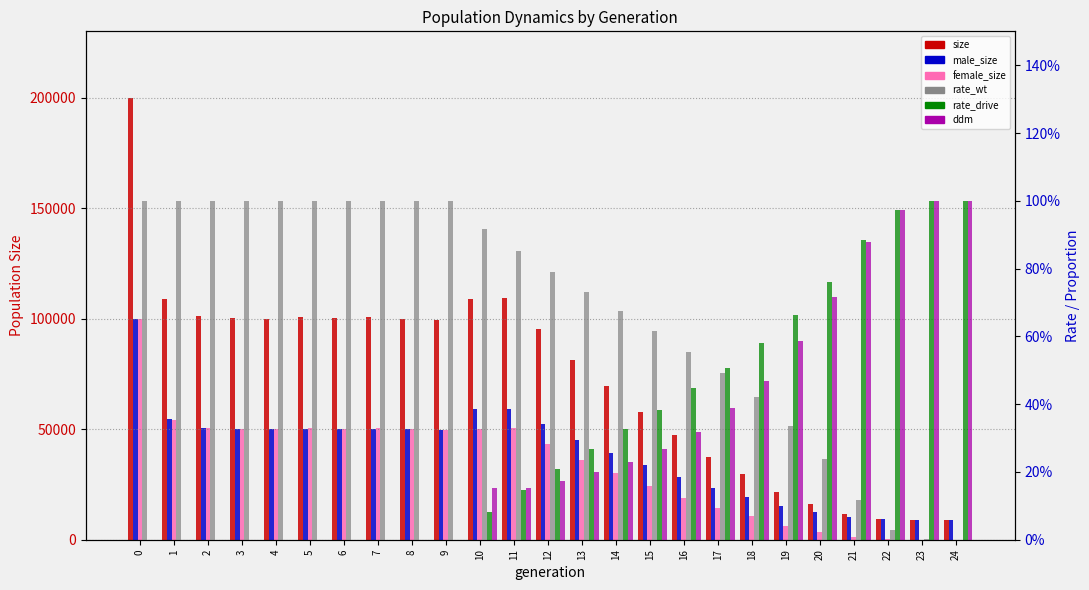

How many positive values does the rate_drive series have?

15